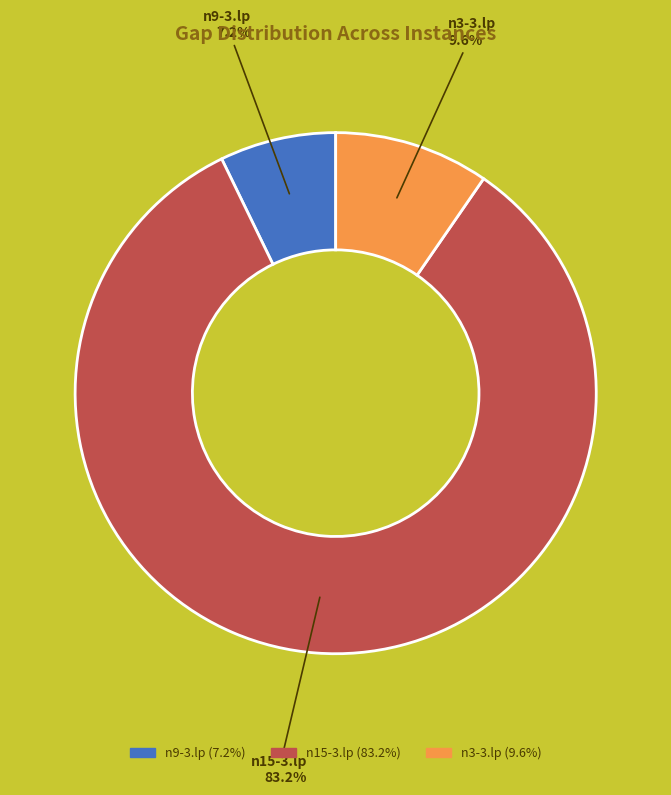

Rank the categories by value from highest to lowest.

n15-3.lp, n3-3.lp, n9-3.lp